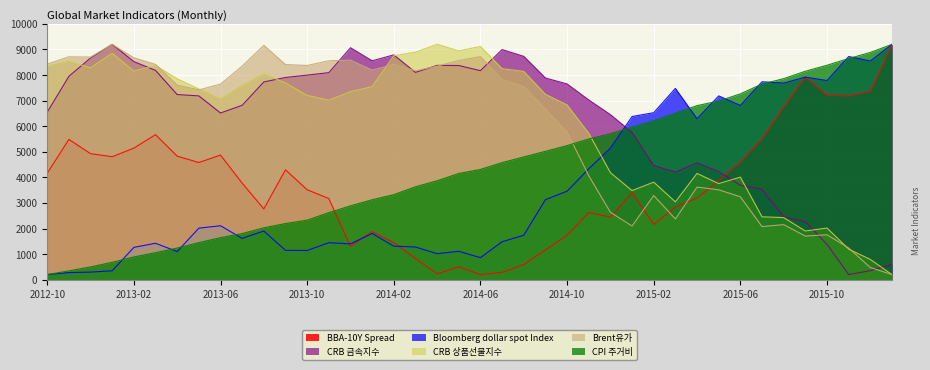

Is it true that CPI 주거비 equals 1049.3 at 2013-09?

False